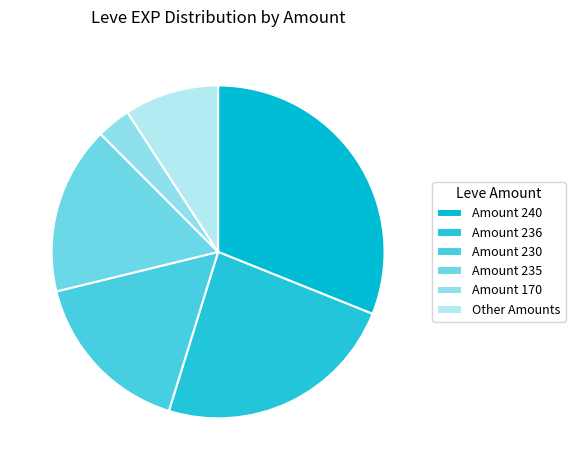

Does any single category account for the majority?

No